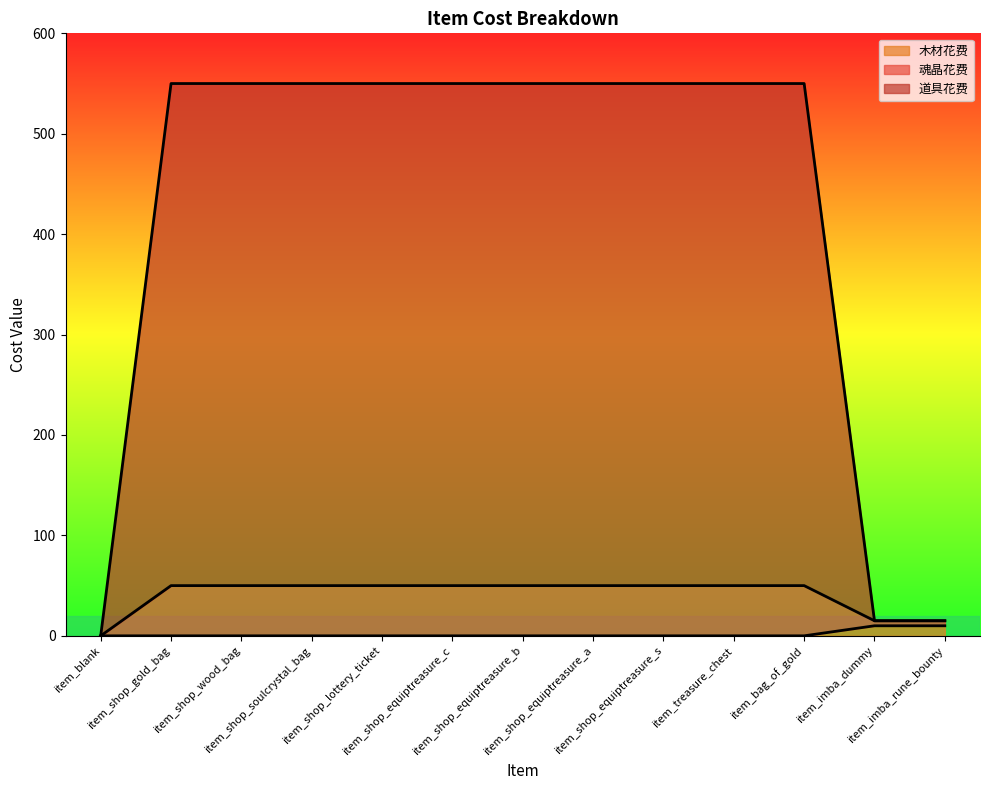

Reading right to left, list all the values displayed in this chart.

木材花费: 10	10	0	0	0	0	0	0	0	0	0	0	0
魂晶花费: 15	15	550	550	550	550	550	550	550	550	550	550	0
道具花费: 15	15	50	50	50	50	50	50	50	50	50	50	0